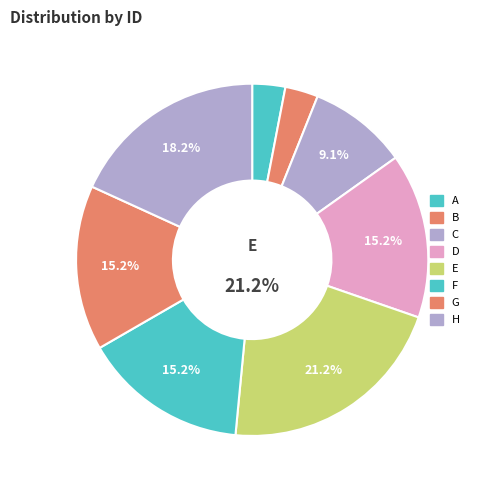

Which category has the smallest portion of the pie?

A